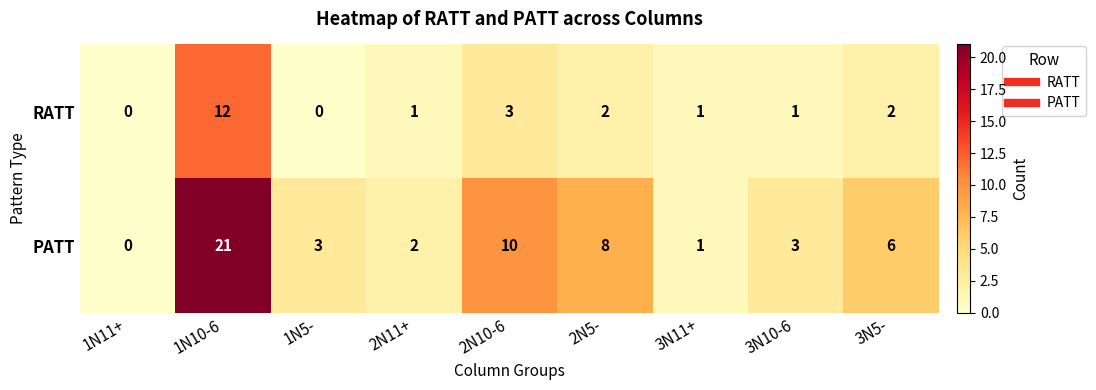

Where is PATT nearest to the value 10?

2N10-6